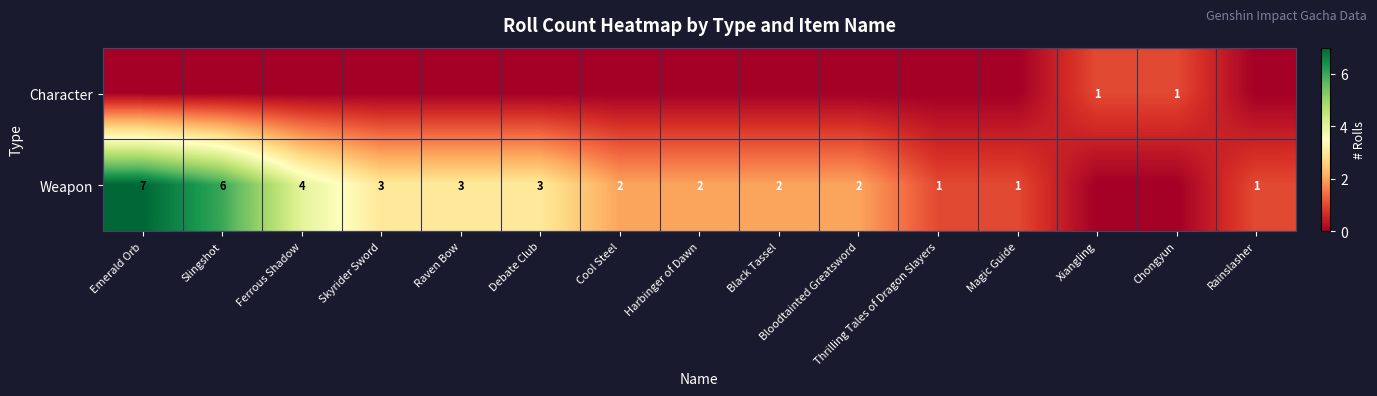

The value of Weapon at Harbinger of Dawn is 2. True or false?

True